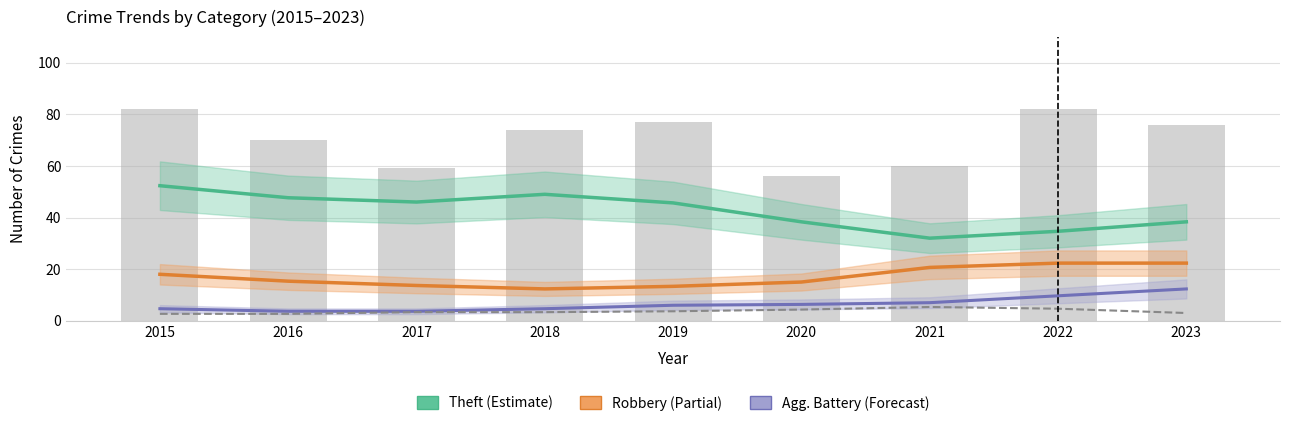

List the labels in order of Agg. Battery (Forecast) value, largest first.

2023, 2022, 2021, 2020, 2019, 2015, 2018, 2016, 2017